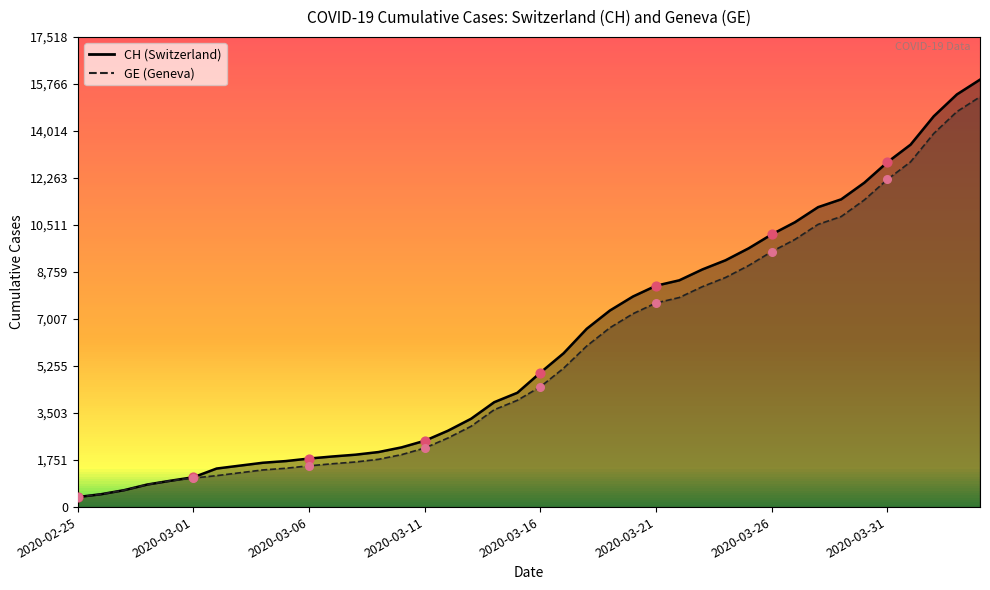

Which series reaches the minimum Y coordinate?

CH